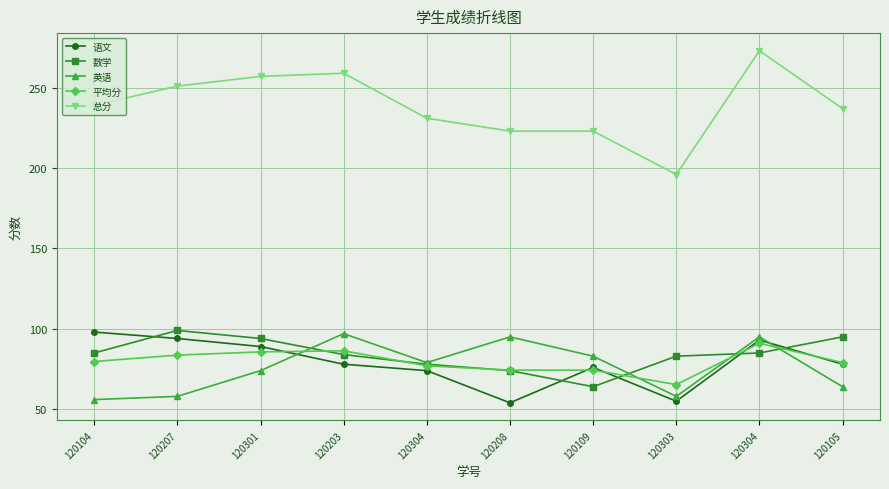

What is the label of the 8th point from the right?

120301